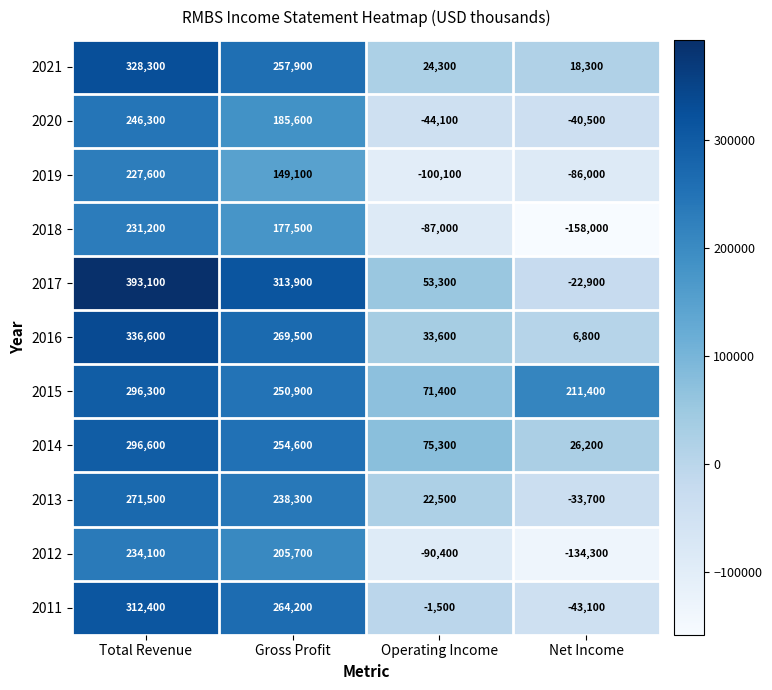

Rank the series at Gross Profit from highest to lowest value.

2017, 2016, 2011, 2021, 2014, 2015, 2013, 2012, 2020, 2018, 2019